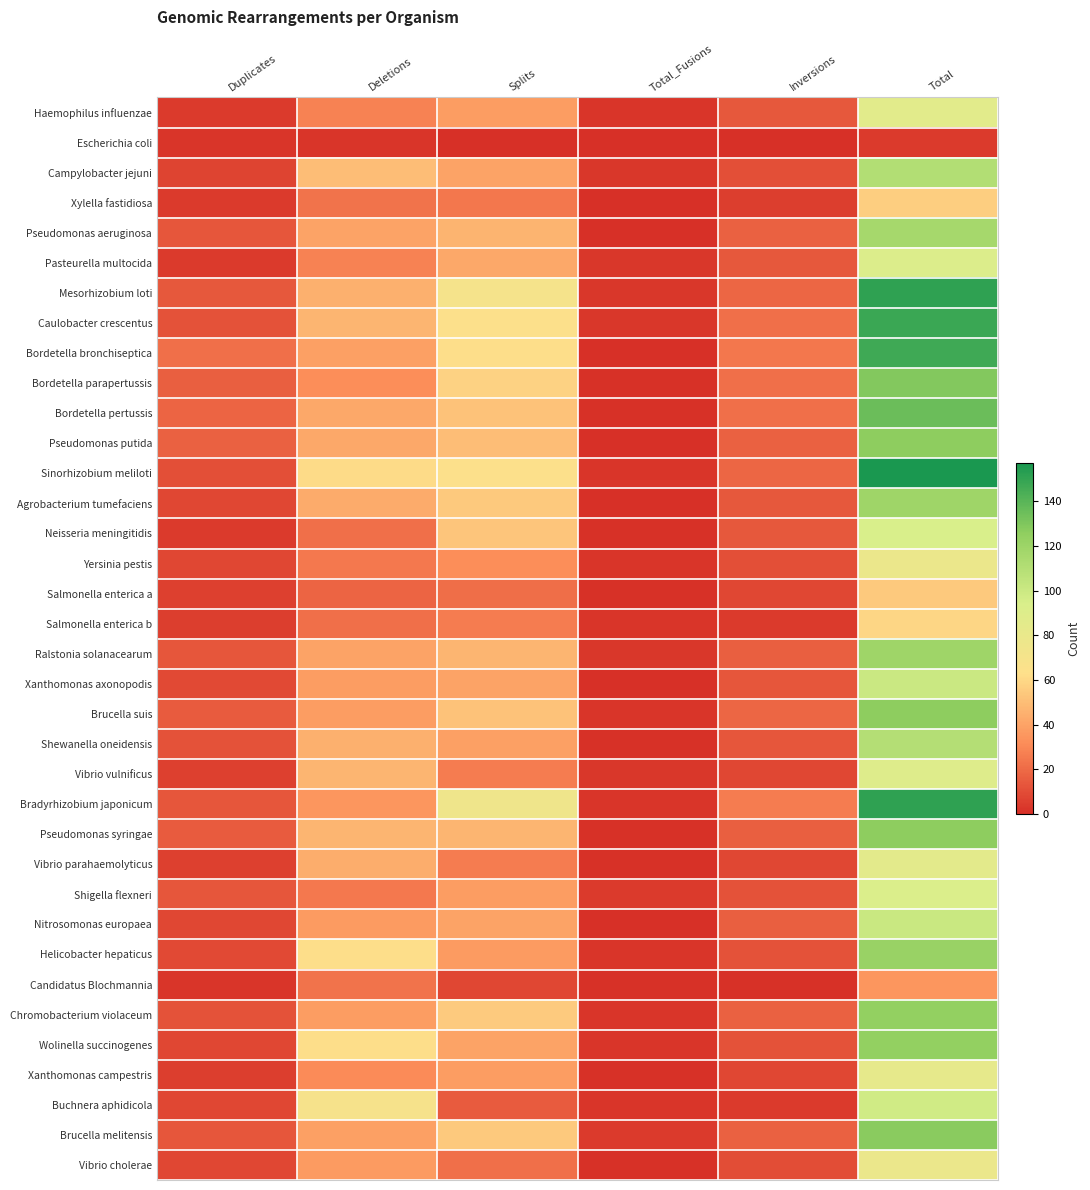

At which category is the sum across all series the highest?

Total